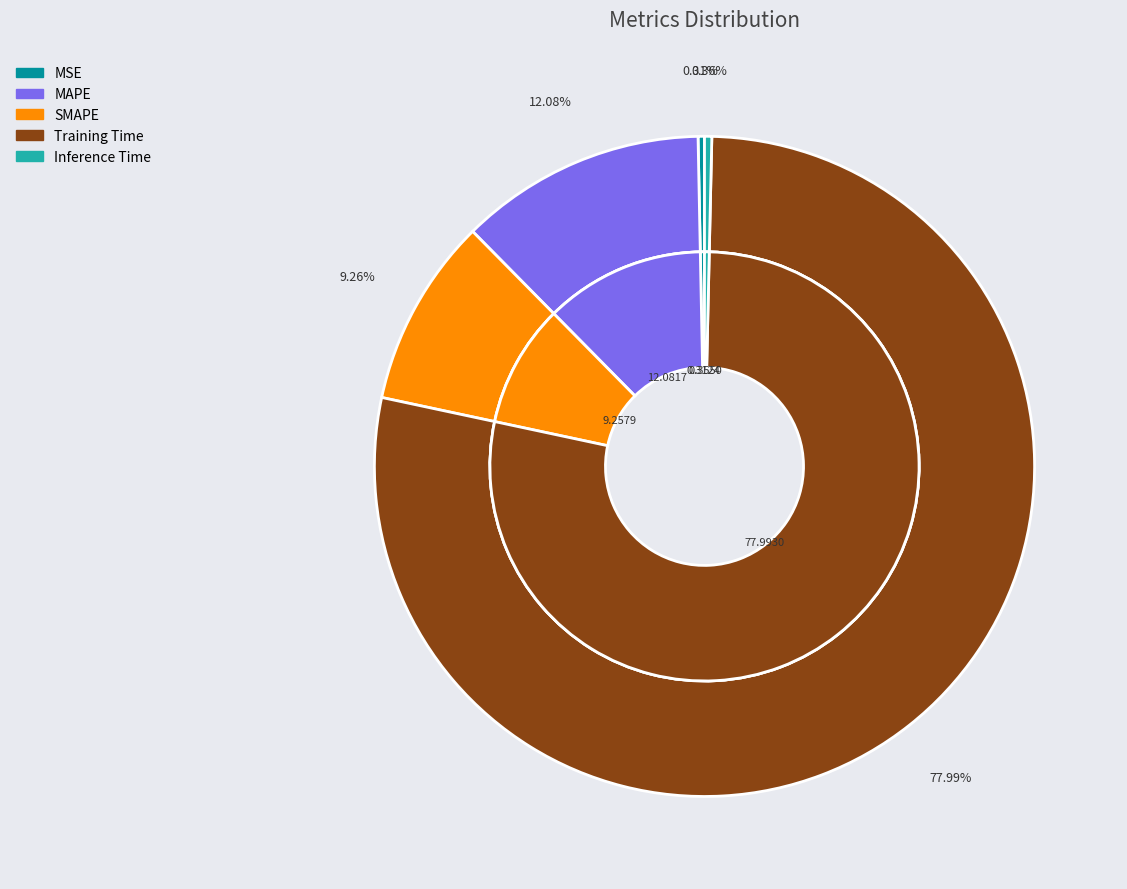

To the nearest percent, what percentage of the pie is SMAPE?

9%